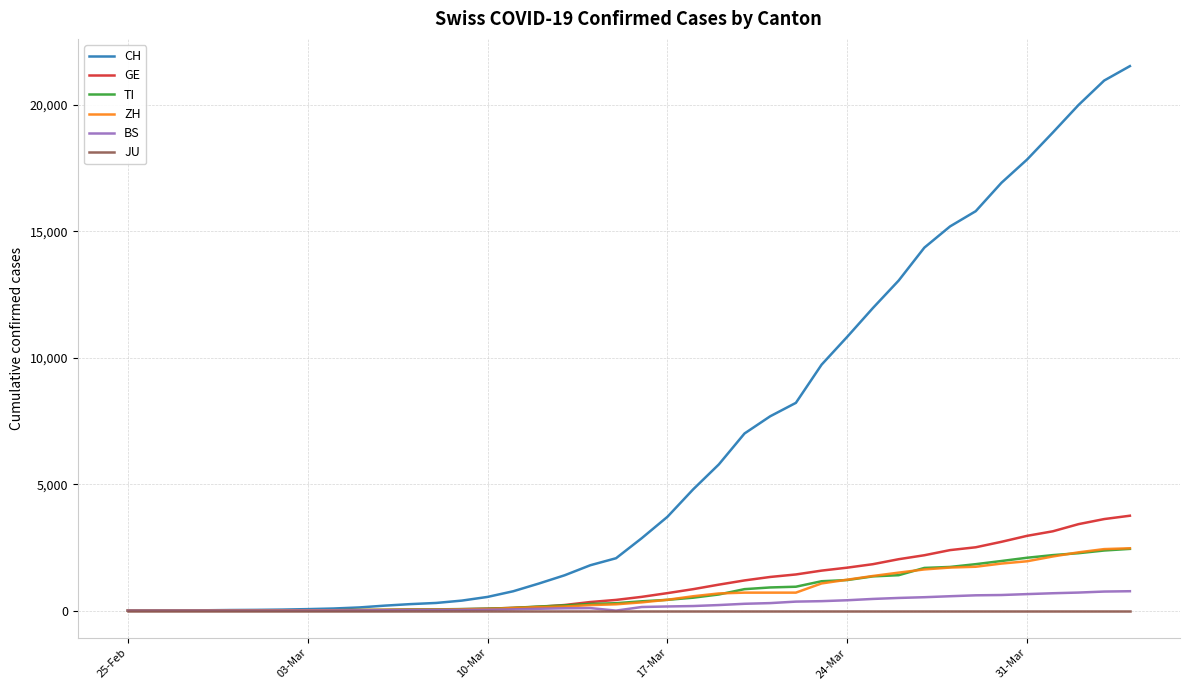

Which series has the widest spread of values?

CH